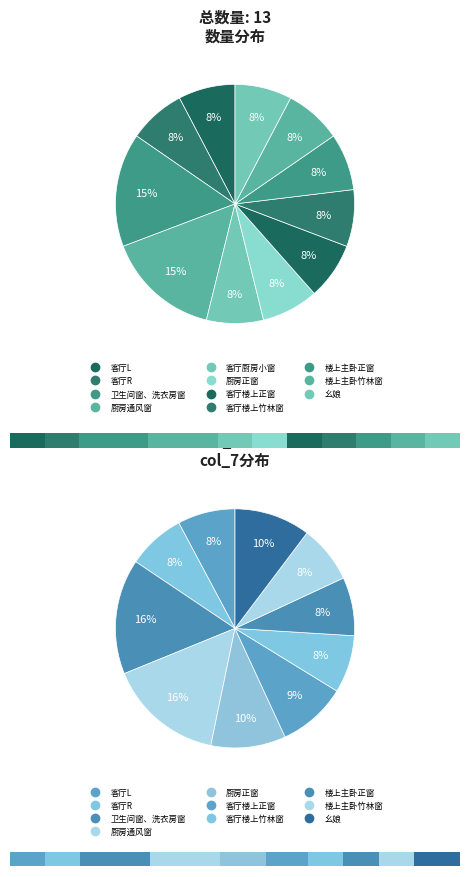

Combined, what portion of the pie is 卫生间窗、洗衣房窗 and 客厅厨房小窗?

23.1%